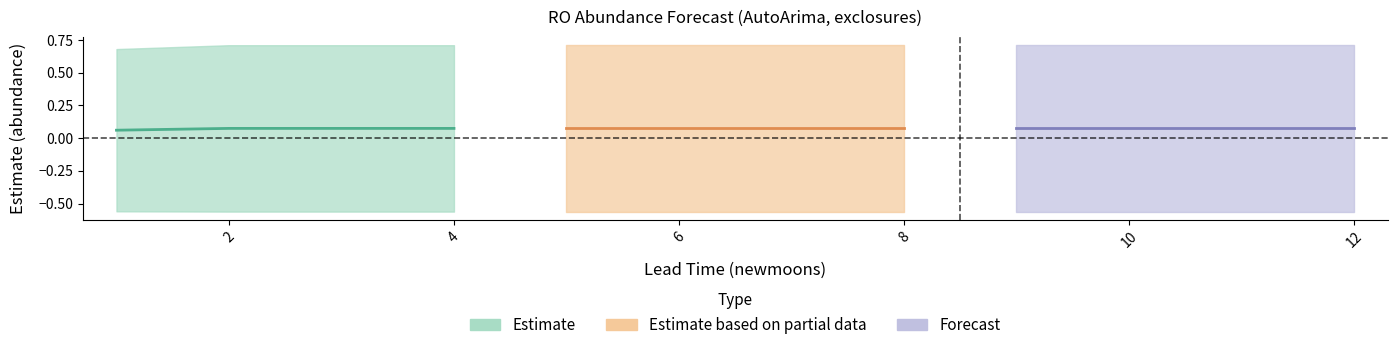

True or false: Estimate based on partial data and Forecast cross at least once.

False